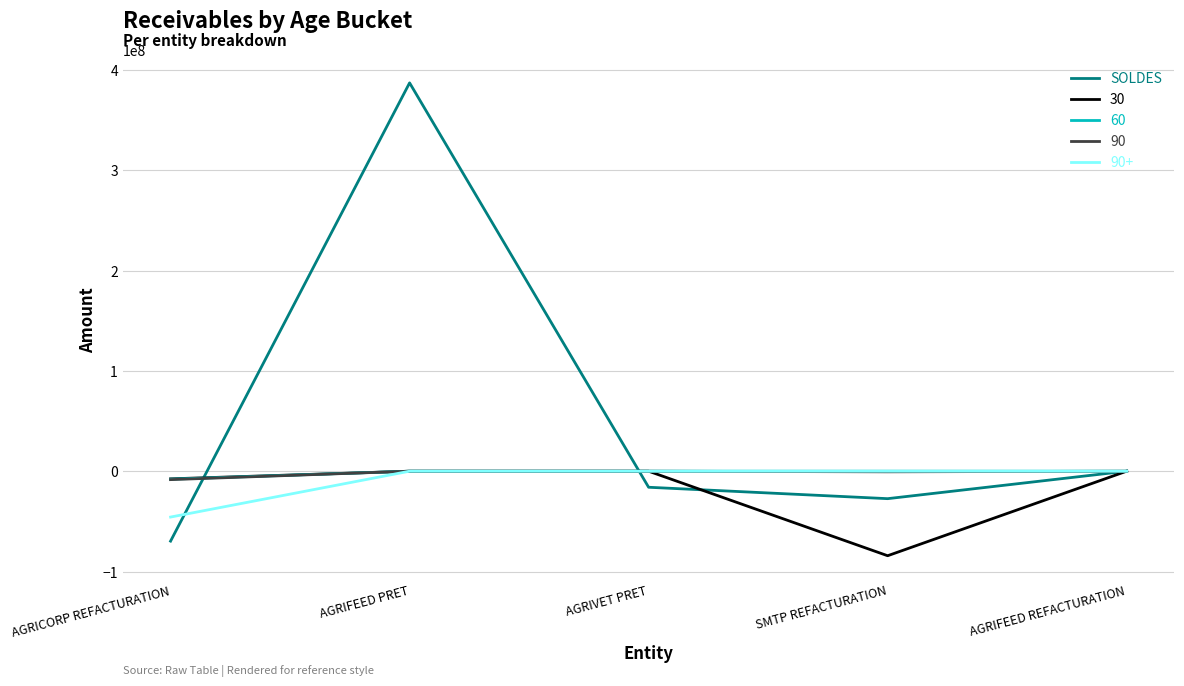

At which label is SOLDES closest to 158658400?

AGRIFEED REFACTURATION